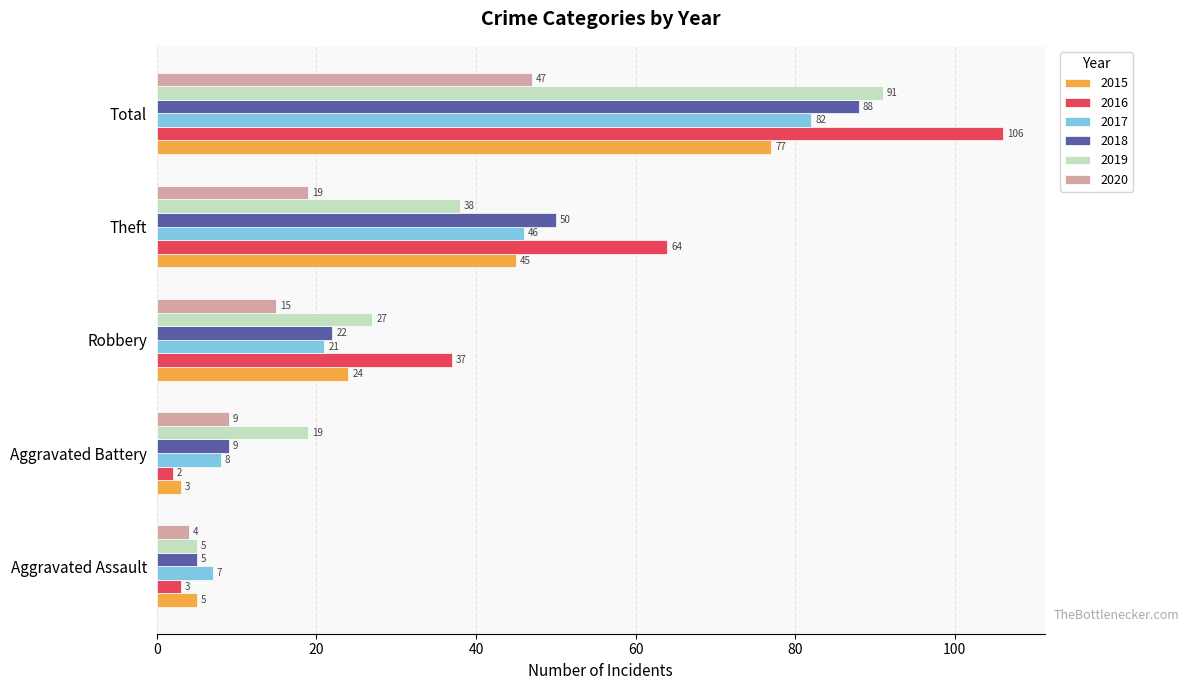

Between Aggravated Battery and Theft, which series saw the biggest shift?

2016